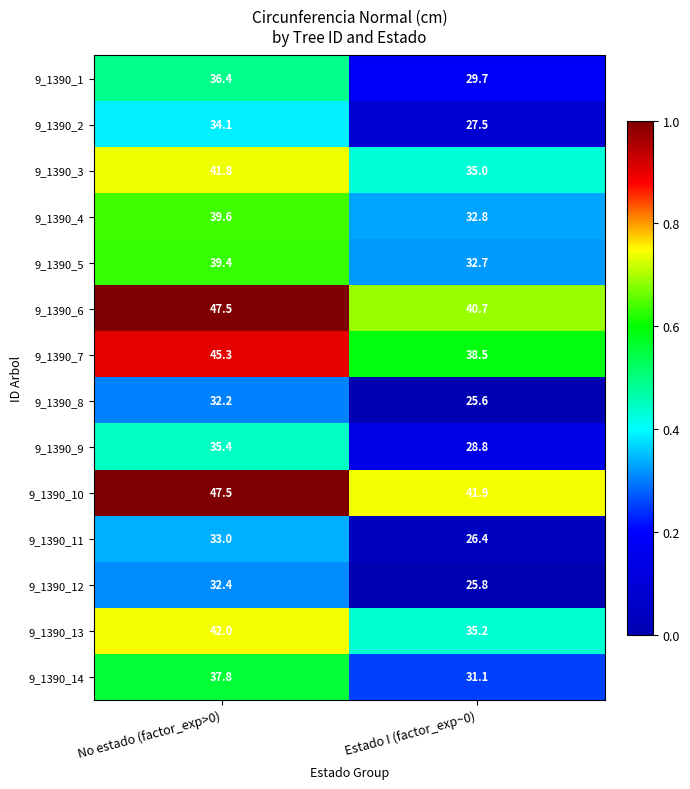

Which category has the lowest value across all series?

Estado I (factor_exp~0)